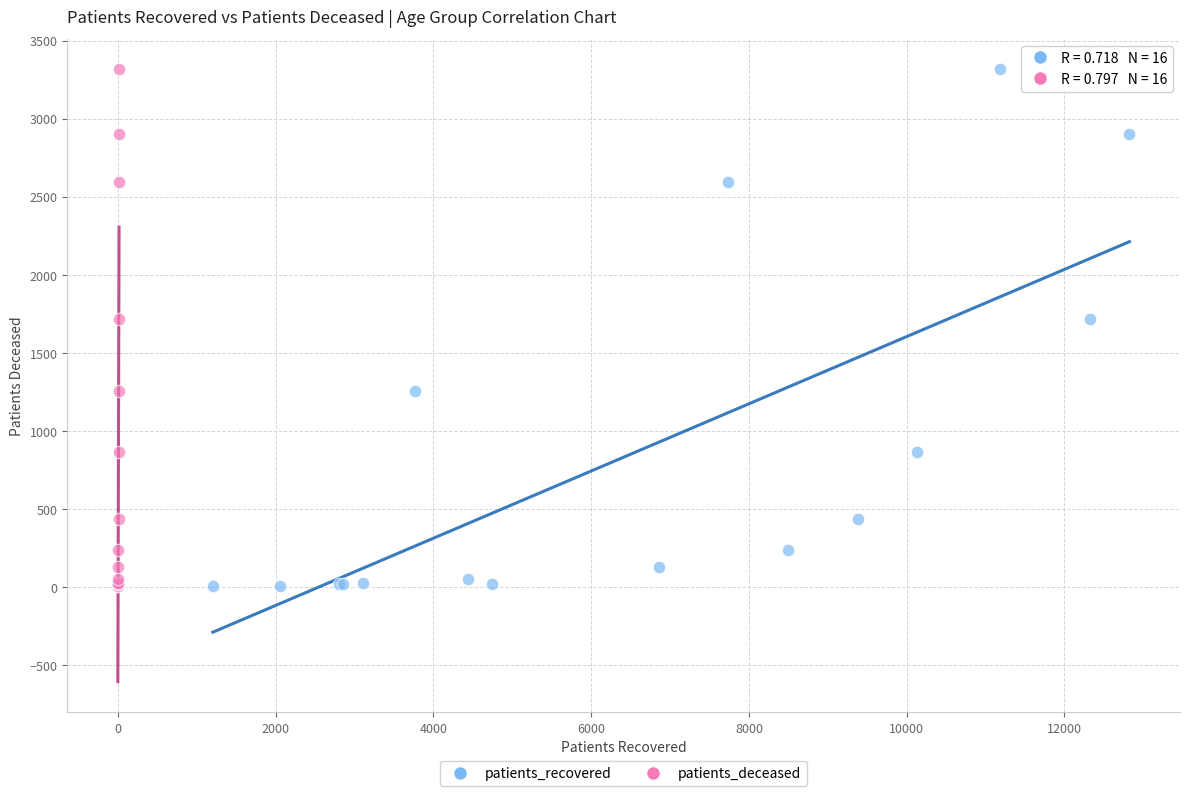

What are all the series names shown in the legend?

patients_recovered, patients_deceased